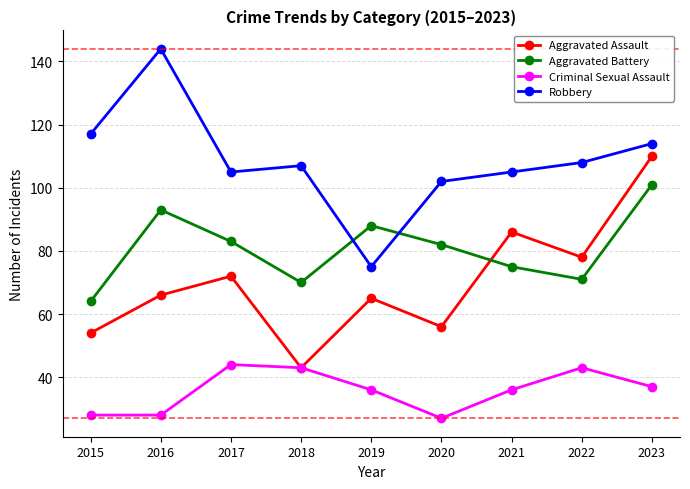

How many times do Aggravated Battery and Robbery cross each other?

2